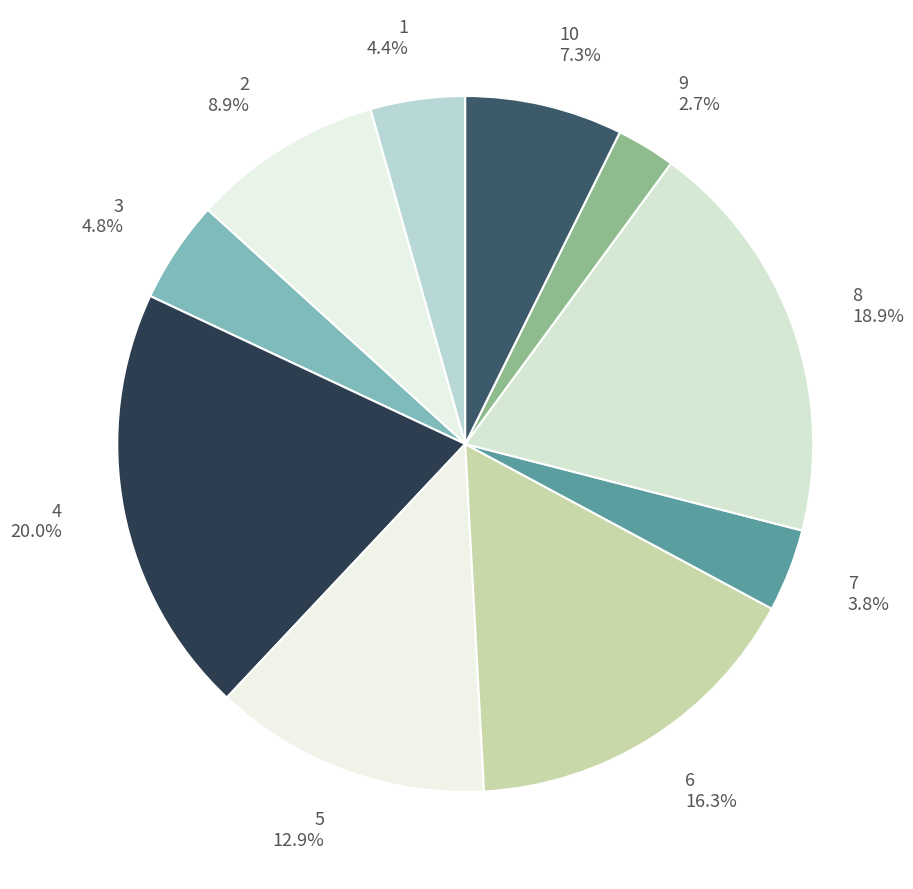

What is the smallest slice in the pie chart?

9